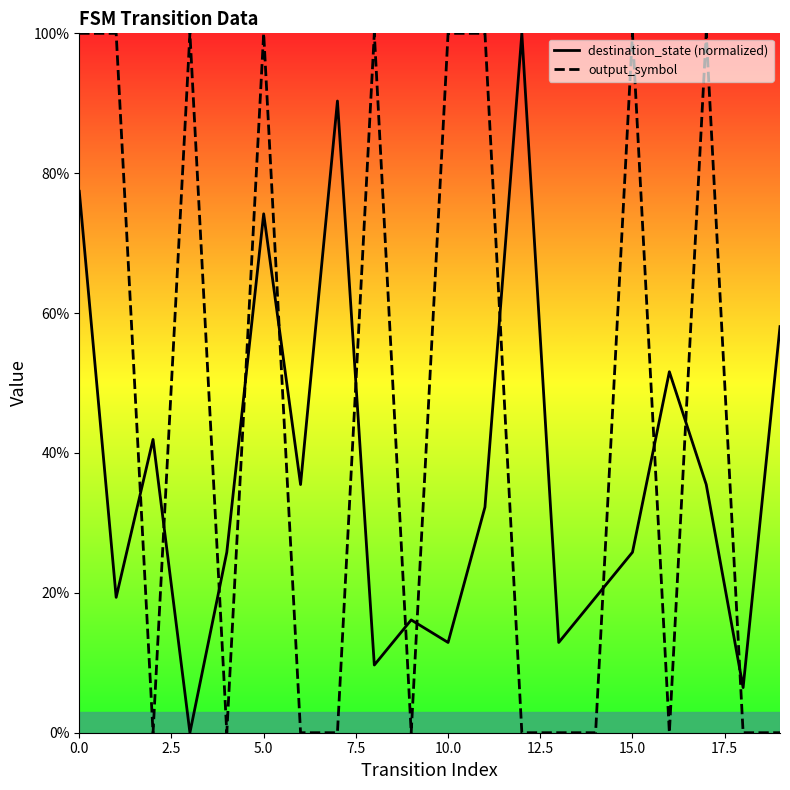

Between 10.0 and 12.5, which series saw the biggest shift?

output_symbol